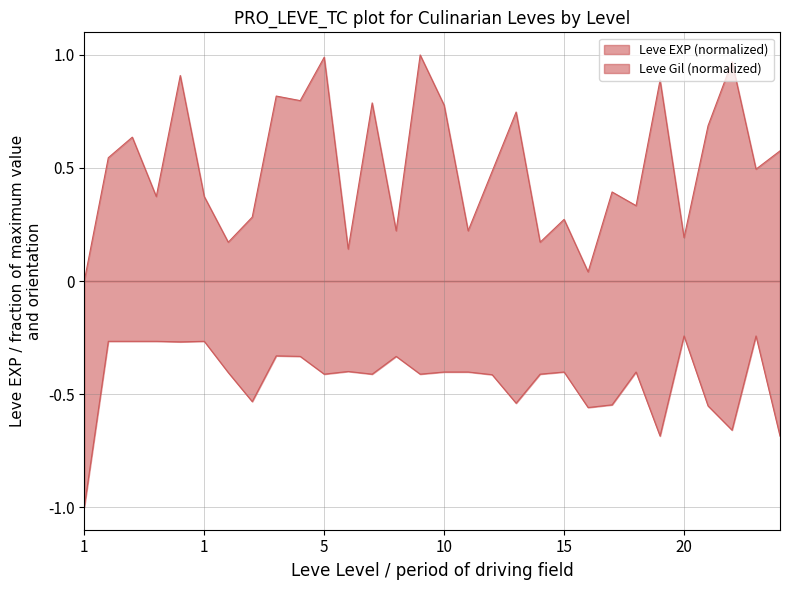

Which series has the largest range (max minus min)?

Leve EXP (normalized)